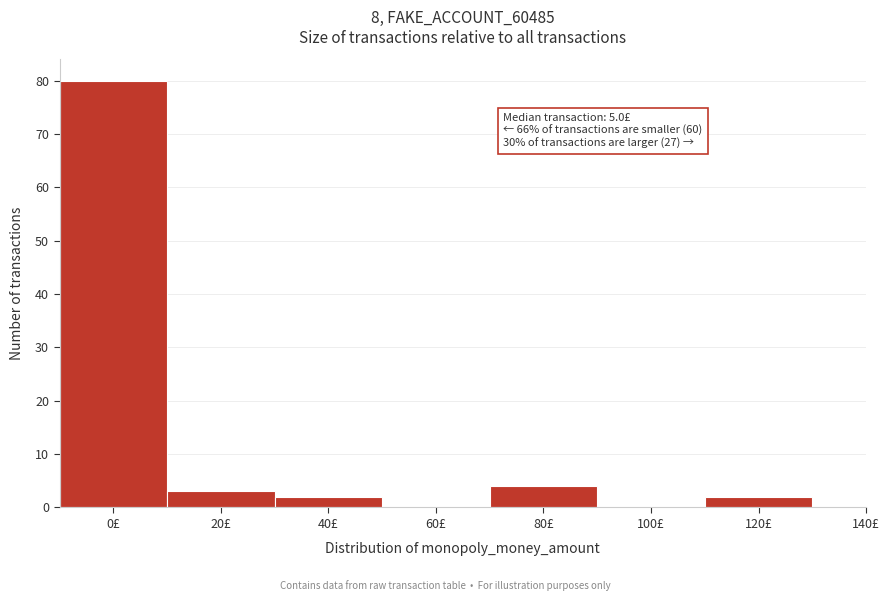

Reading left to right, what are all the values shown in this chart?

0£=80	20£=3	40£=2	60£=0	80£=4	100£=0	120£=2	140£=0